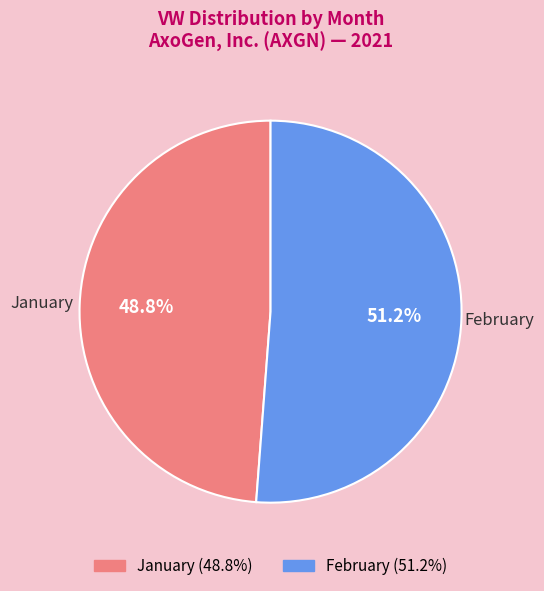

What is the ratio of the value at February to the value at January?

1.0